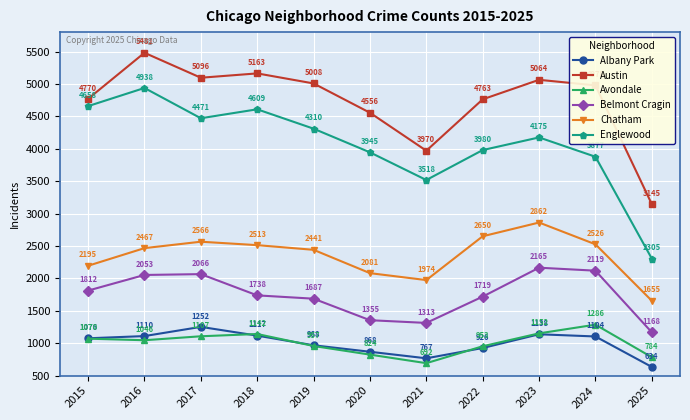

Reading left to right, what are all the values shown in this chart?

Albany Park: 1076	1110	1252	1117	968	868	767	926	1138	1104	634
Austin: 4770	5481	5096	5163	5008	4556	3970	4763	5064	4978	3145
Avondale: 1070	1046	1107	1142	957	824	692	953	1152	1286	784
Belmont Cragin: 1812	2053	2066	1738	1687	1355	1313	1719	2165	2119	1168
Chatham: 2195	2467	2566	2513	2441	2081	1974	2650	2862	2526	1655
Englewood: 4658	4938	4471	4609	4310	3945	3518	3980	4175	3877	2305